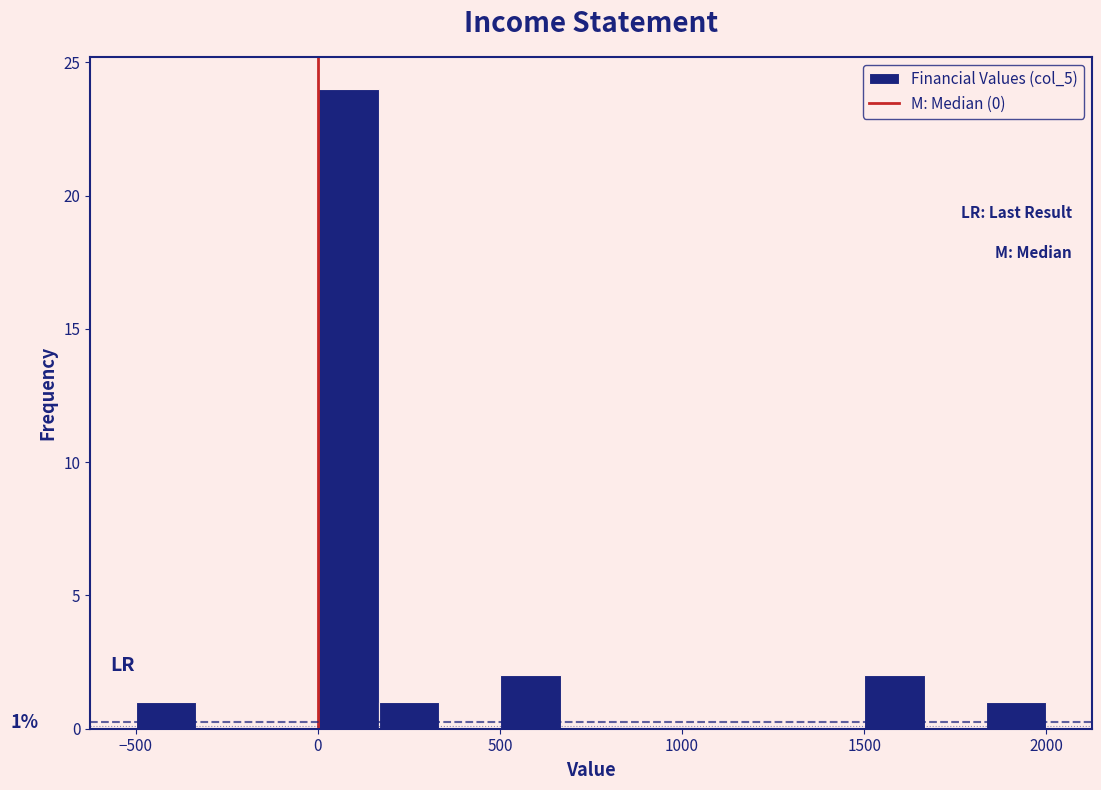

Read against the x-axis, roughly where is the centre of the tallest bar?

100